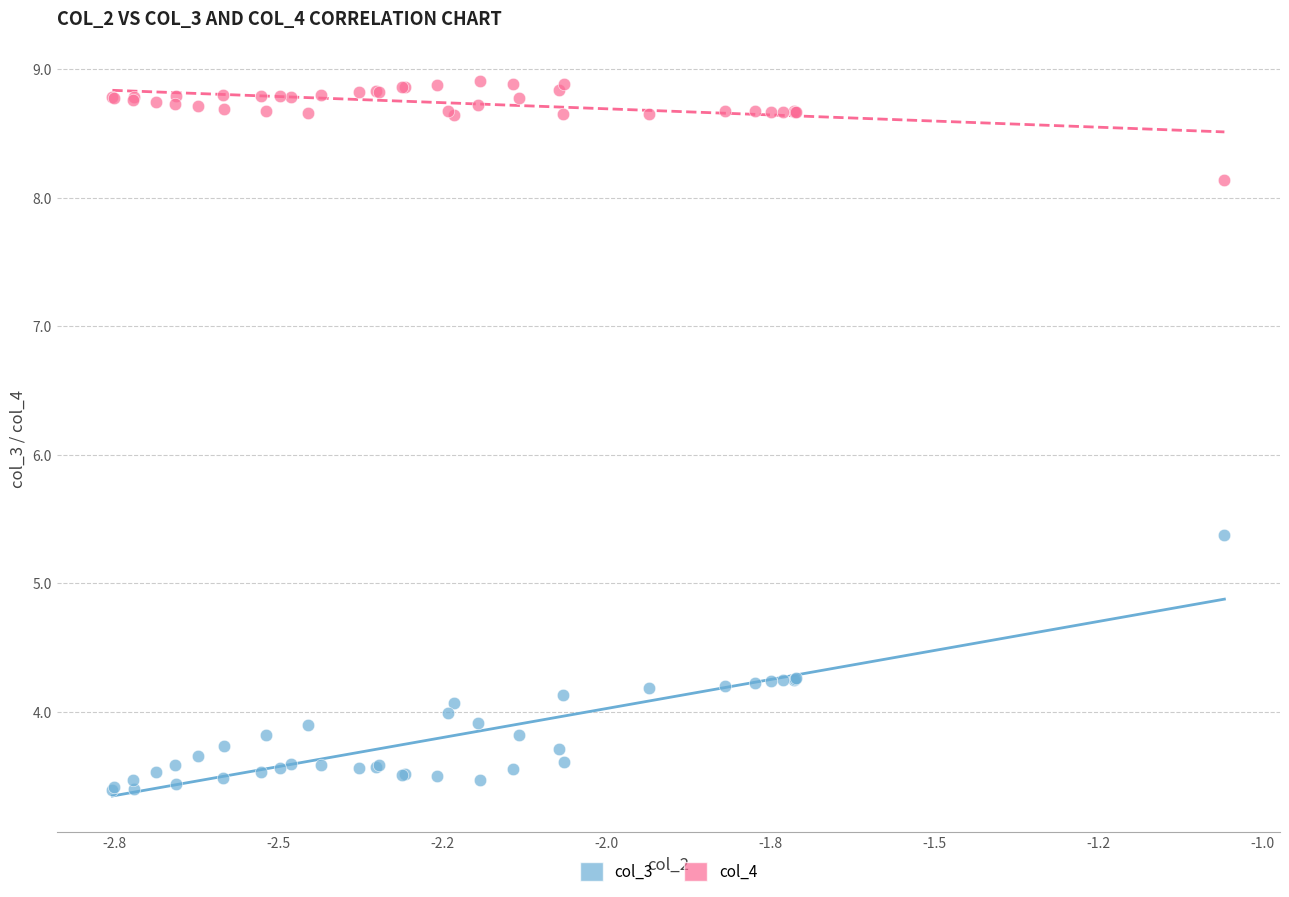

Across all series, what Y value is closest to 6?

5.4